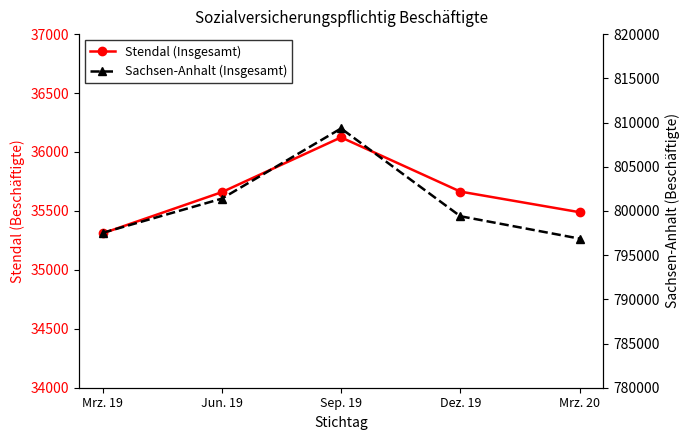

Reading left to right, list all the values displayed in this chart.

Stendal (Insgesamt): Mrz. 19=35309	Jun. 19=35659	Sep. 19=36124	Dez. 19=35664	Mrz. 20=35489
Sachsen-Anhalt (Insgesamt): Mrz. 19=797520	Jun. 19=801387	Sep. 19=809328	Dez. 19=799399	Mrz. 20=796865